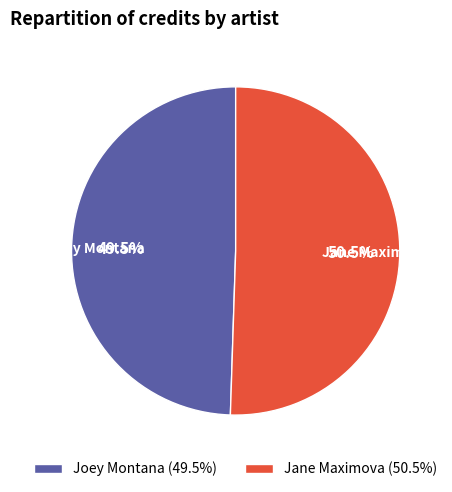

Which has a higher value, Jane Maximova or Joey Montana?

Jane Maximova